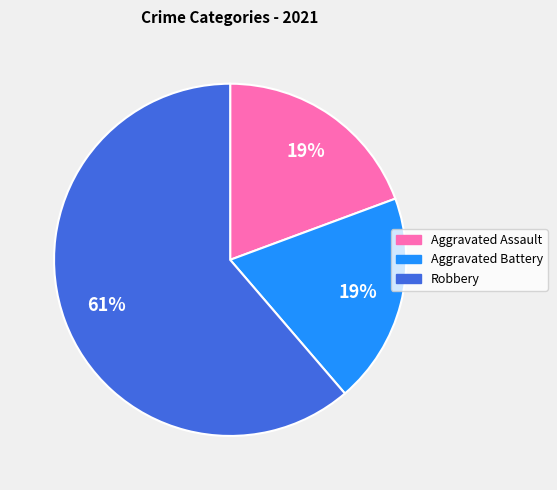

Combined, do Aggravated Assault and Robbery account for over 50%?

Yes